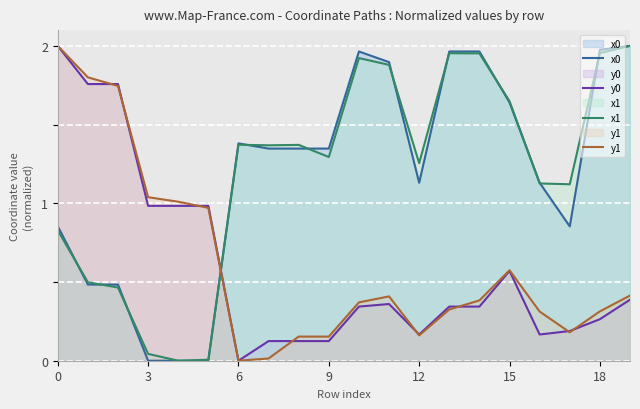

How many interior local valleys does the y0 series have?

3